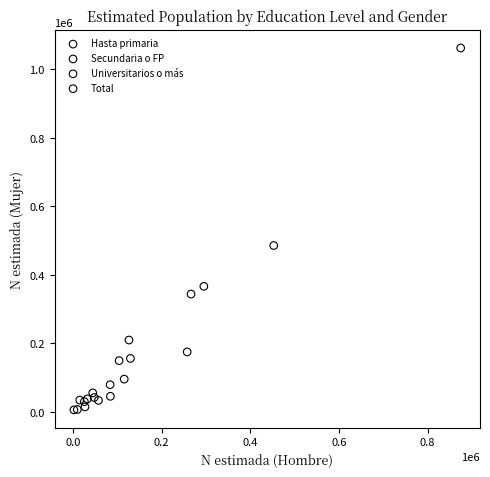

Which series has the widest spread of Y values?

Total